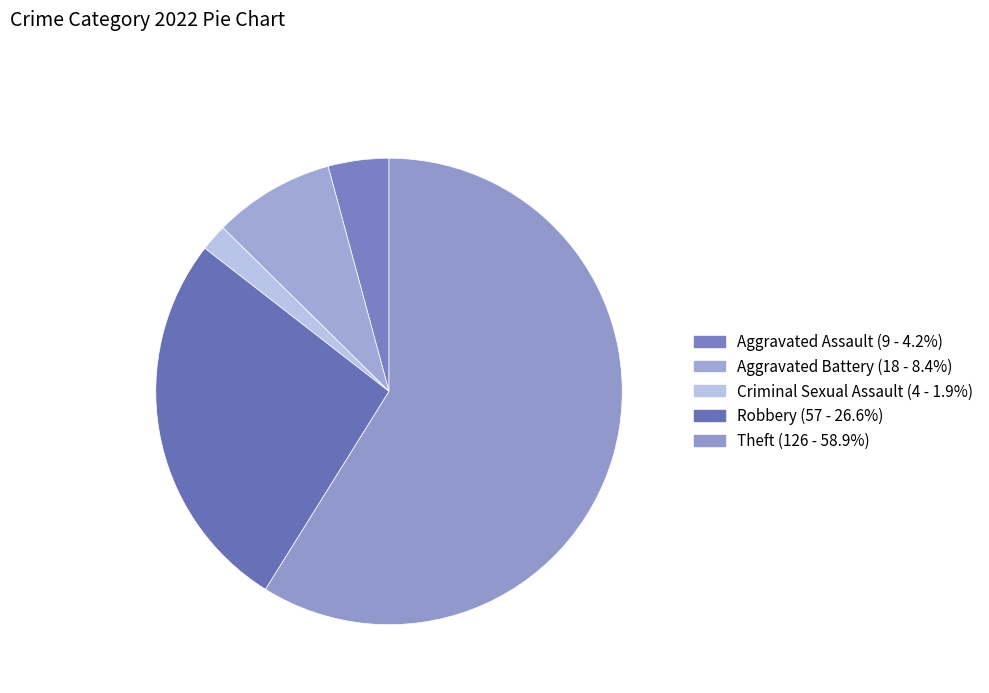

To the nearest percent, what percentage of the pie is Criminal Sexual Assault?

2%